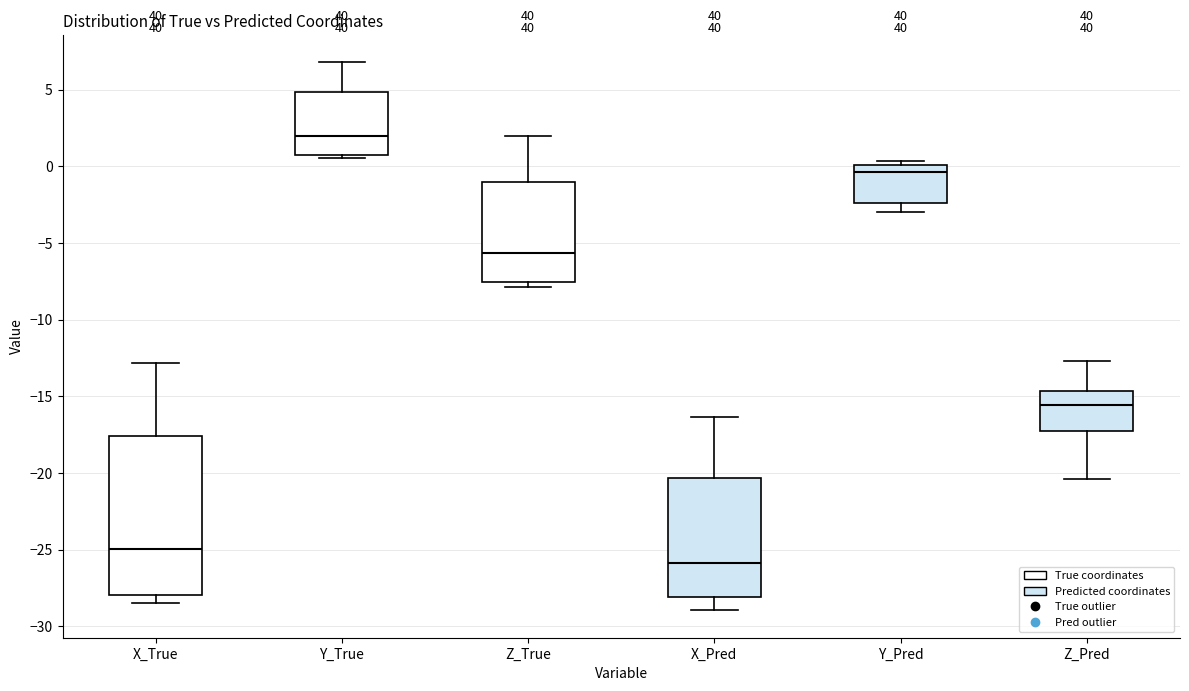

Which box has the highest median line?

Y_True